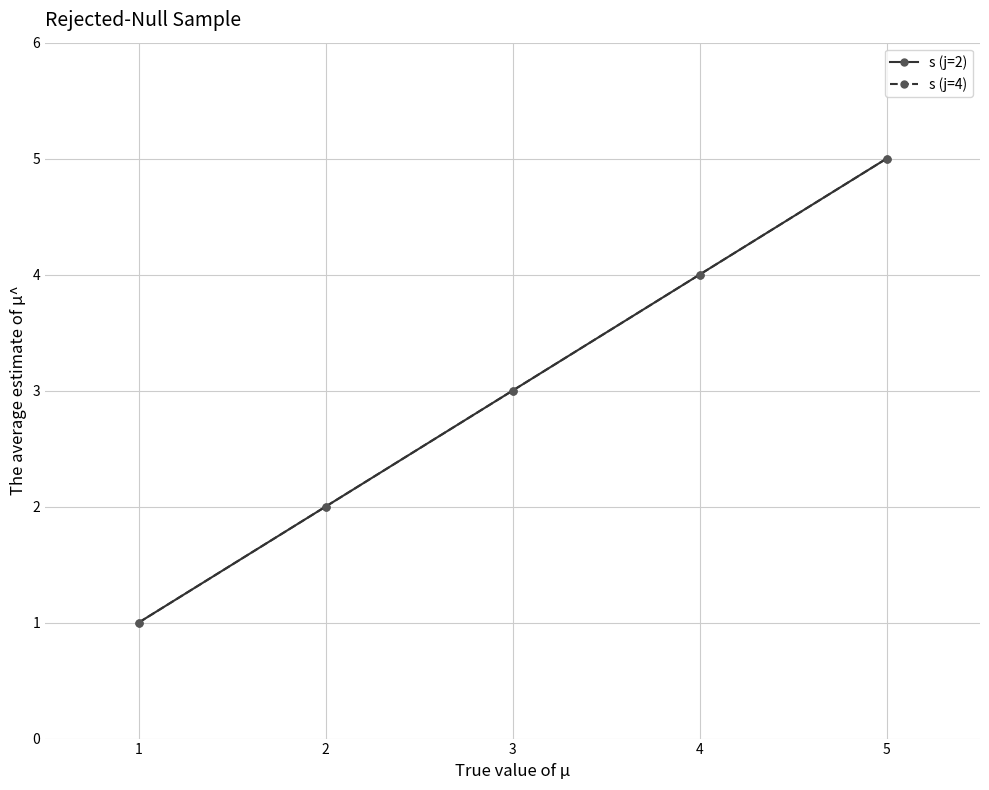

Rank the series at 1 from lowest to highest value.

s (j=2), s (j=4)